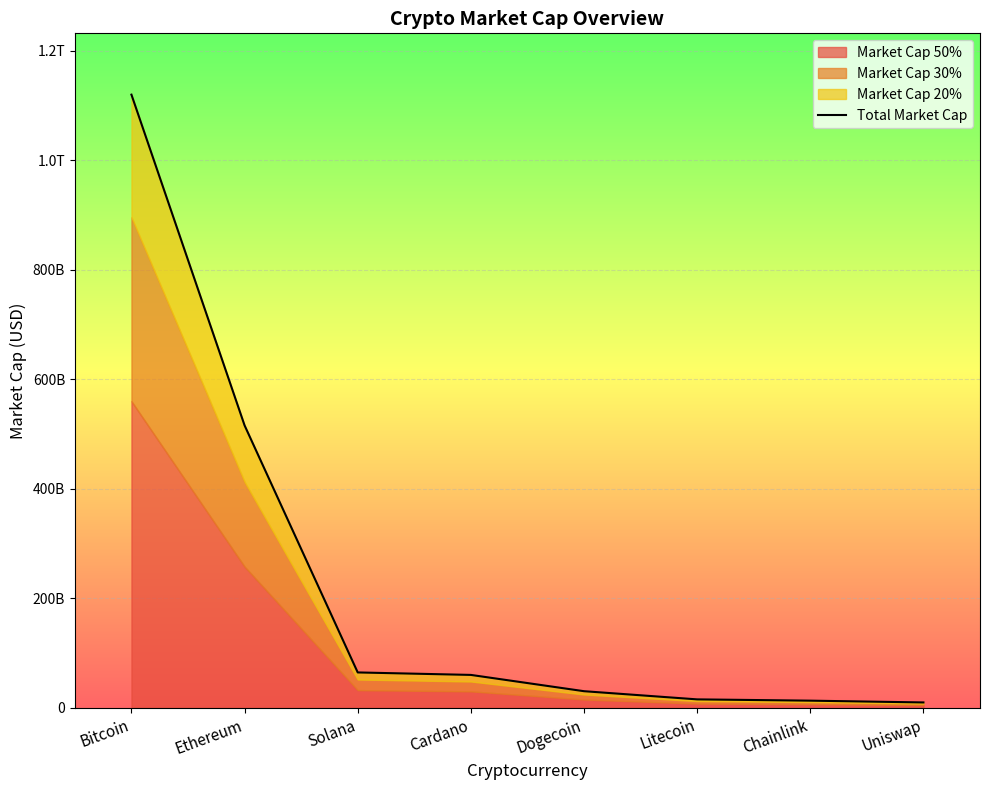

What position from the right is Chainlink?

2